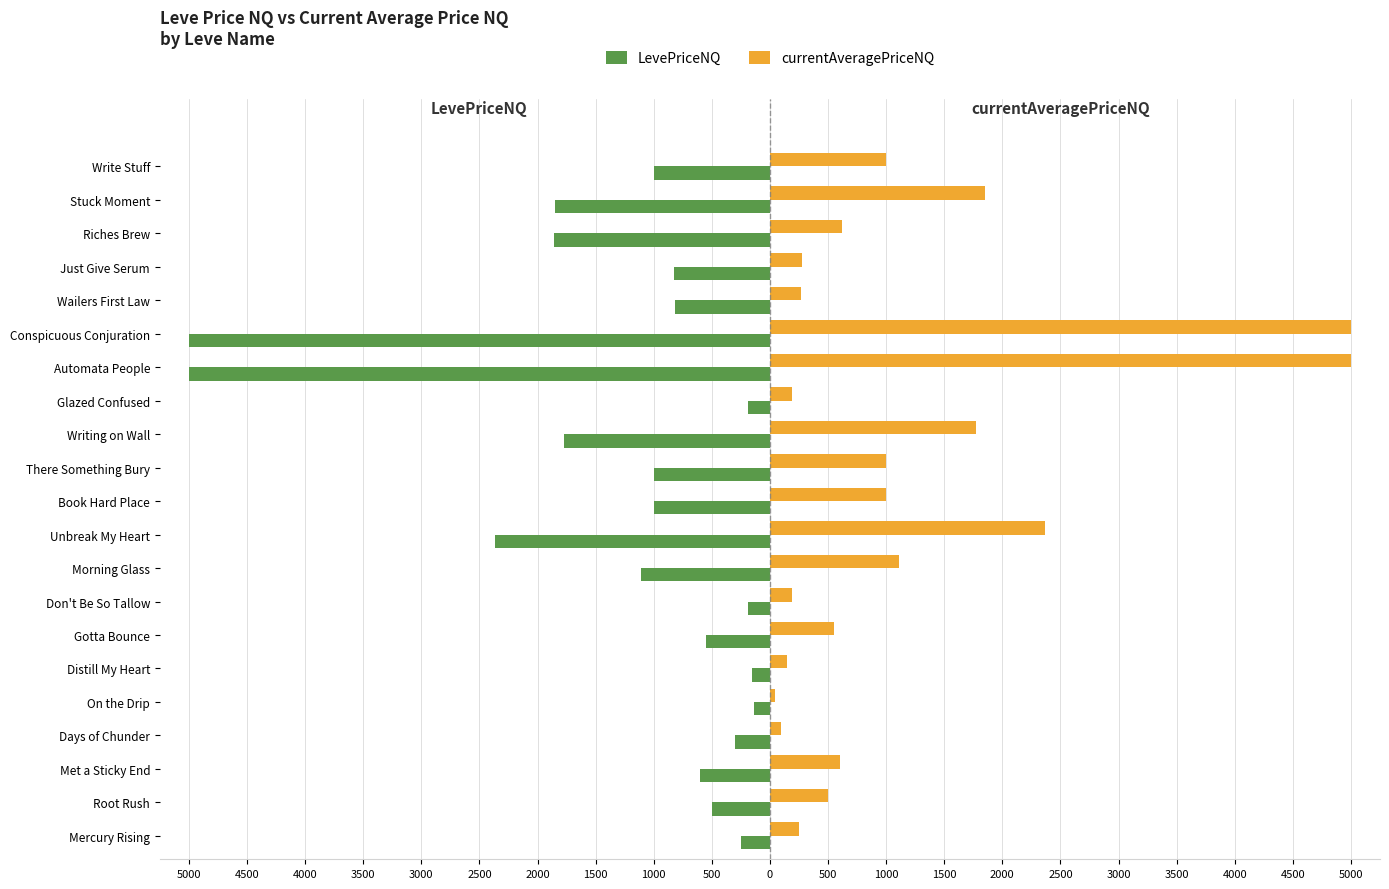

What is the sum of all LevePriceNQ values?

-26465.8